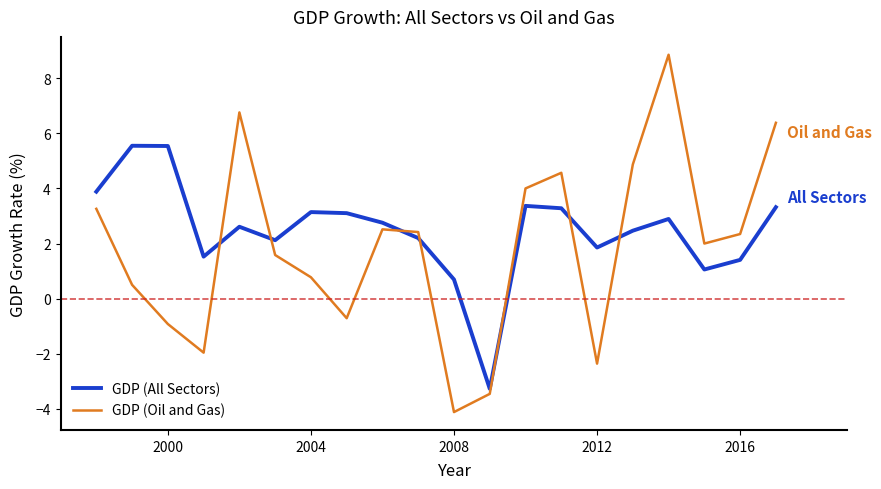

How many interior local peaks does the GDP (All Sectors) series have?

5